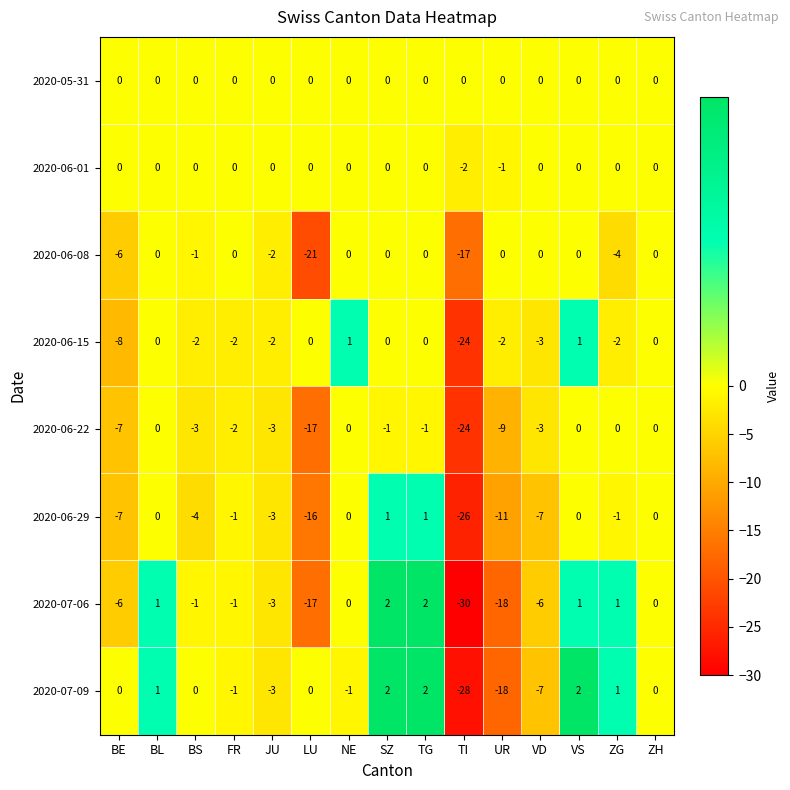

What is the total value across all series at JU?

-16